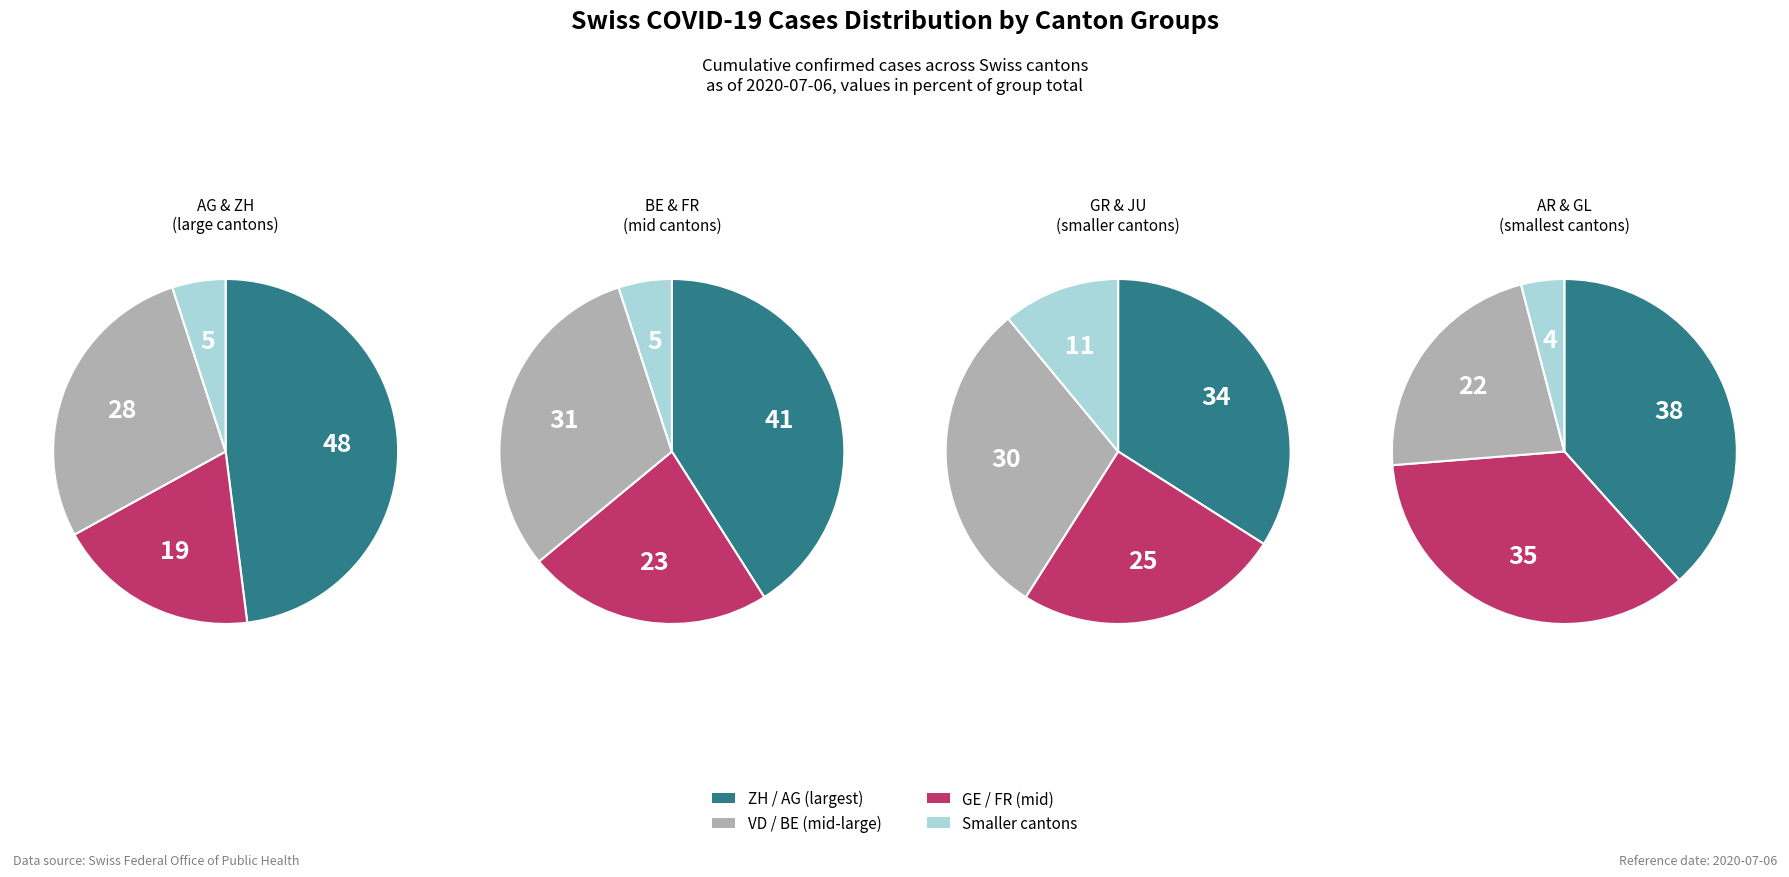

To the nearest percent, what is the difference between the values and 6 slice percentages?

16%